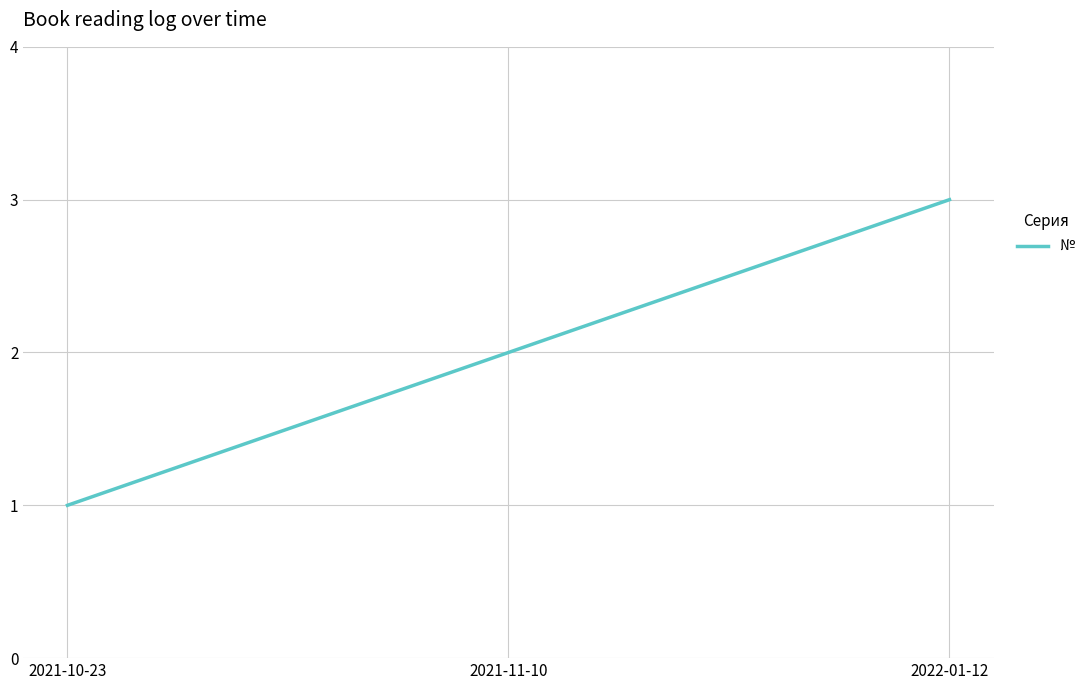

What is the ratio of the value at 2022-01-12 to the value at 2021-11-10?

1.5